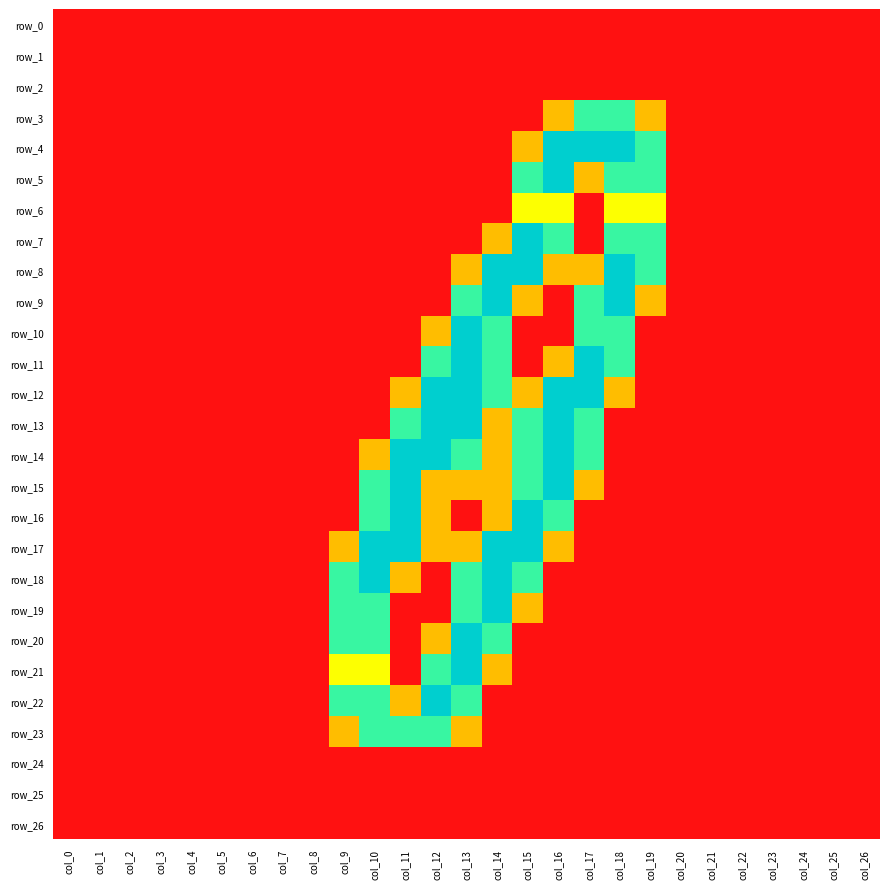

Is it true that row_6 equals 1.0 at col_18?

True